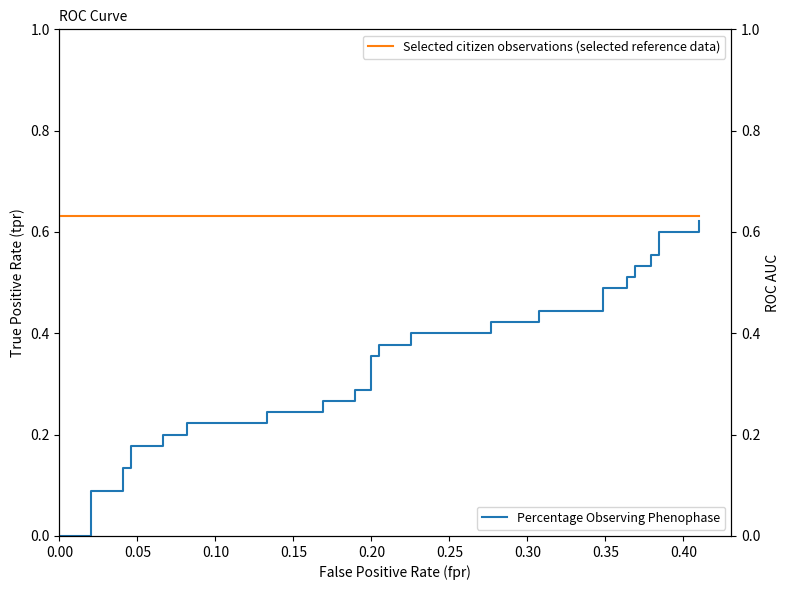

What is the sum of all Selected citizen observations (selected reference data) values?

25.2